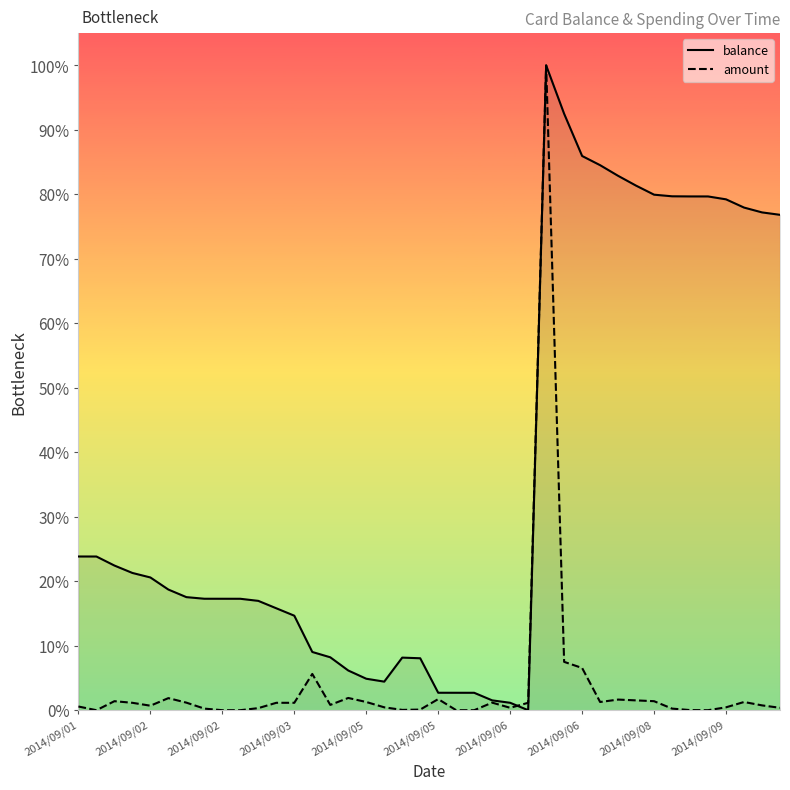

At which category does the chart reach its minimum across all series?

25